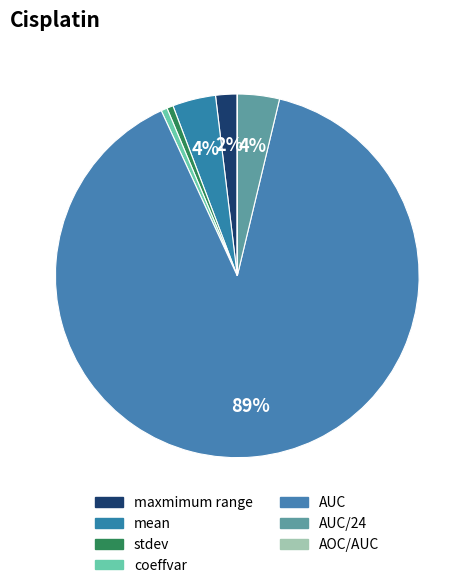

To the nearest percent, what is the difference between the largest and smallest slice percentages?

89%